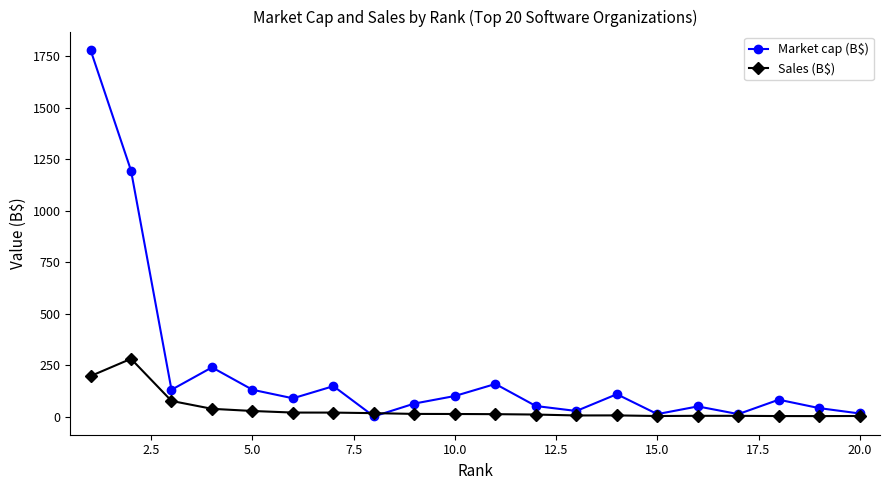

What is the value of the Market cap (B$) point at the 5th from the left?

132.0